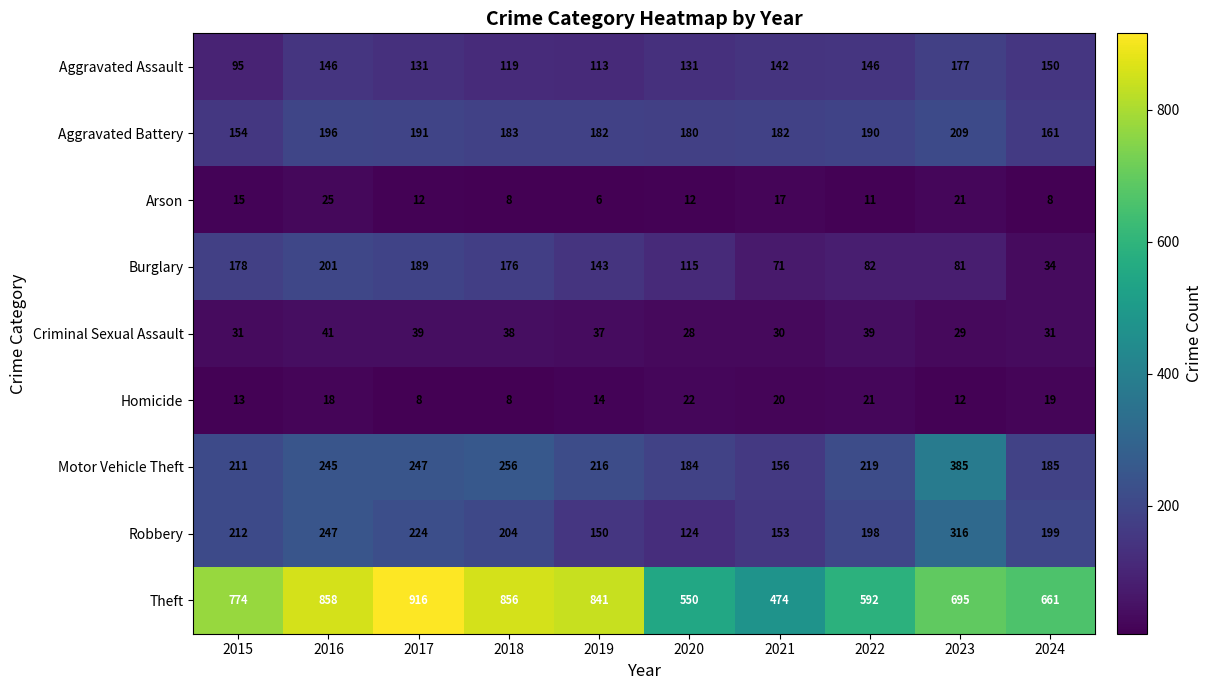

At which label is Robbery closest to 220?

2017